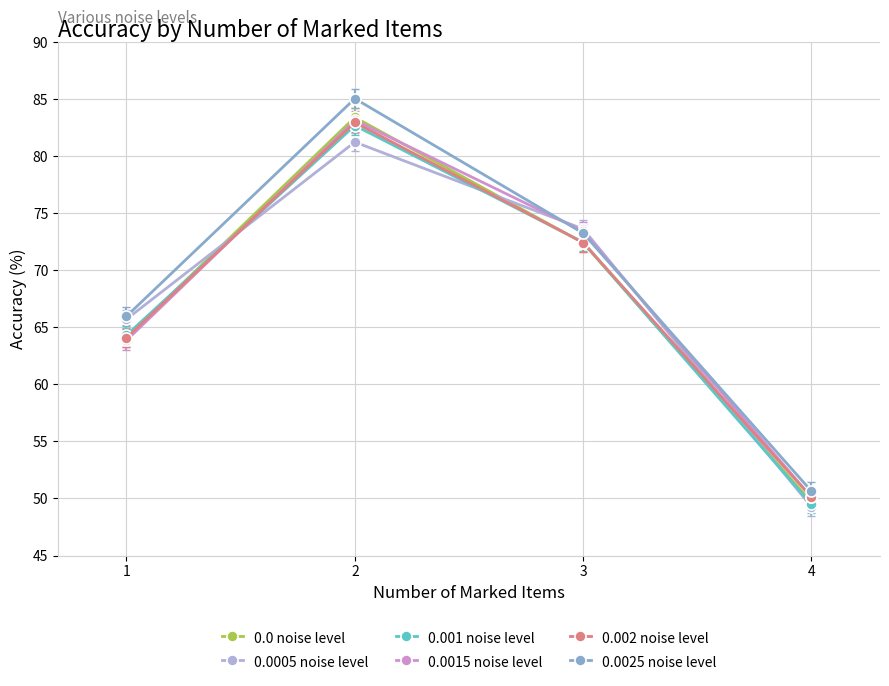

What is the greatest value displayed?

85.1